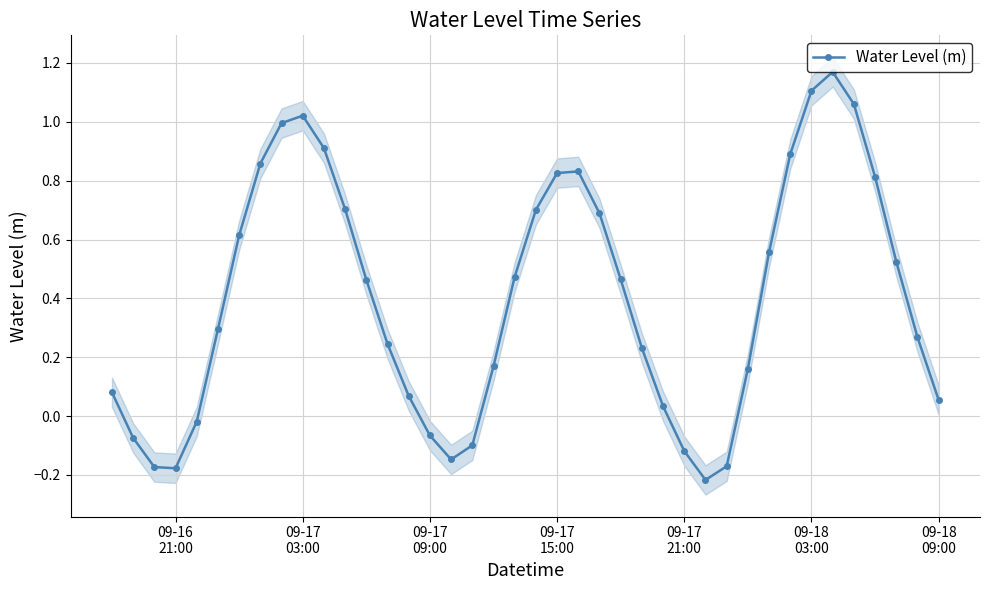

What is the smallest value displayed?

-0.2